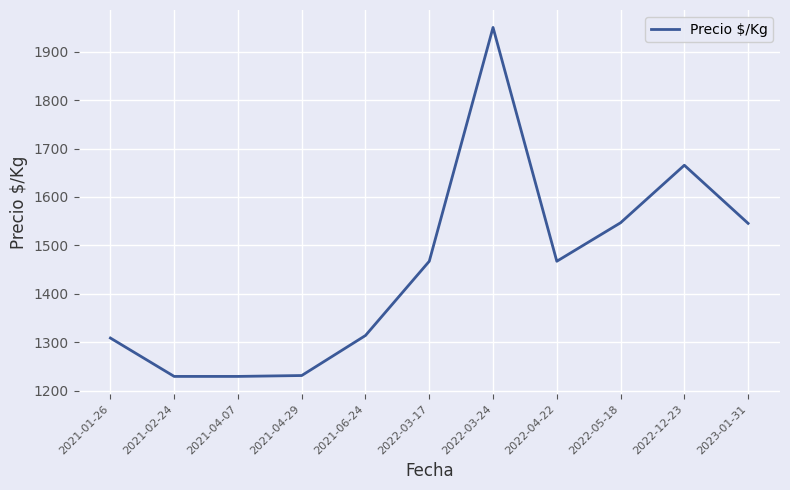

What is the minimum value shown in the chart?

1229.5